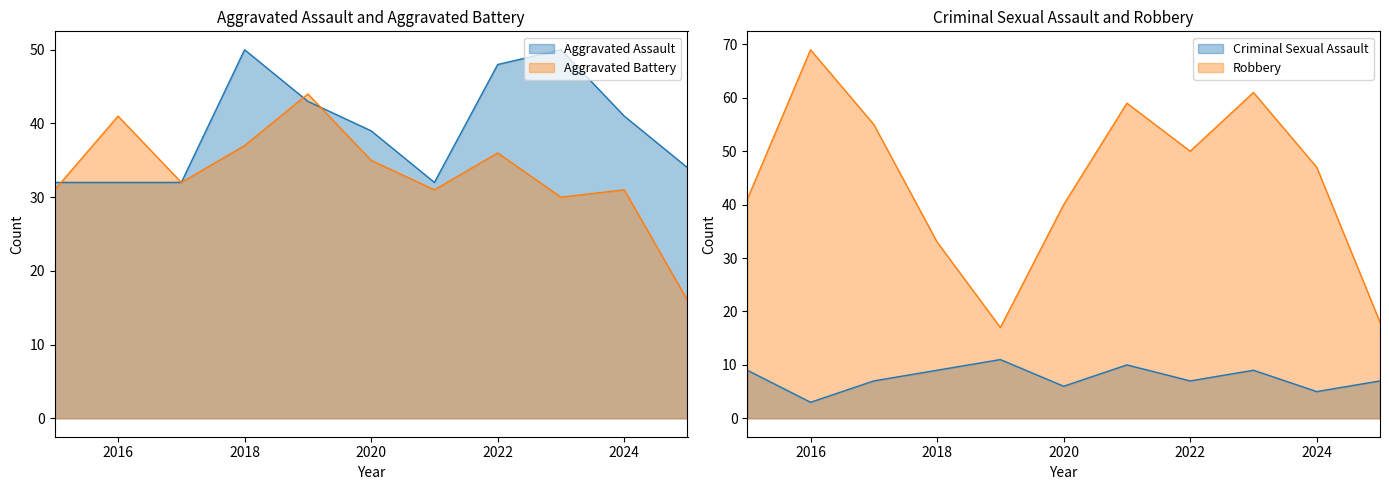

Is the value of Criminal Sexual Assault at 2017 greater than the value of Aggravated Assault at 2019?

No